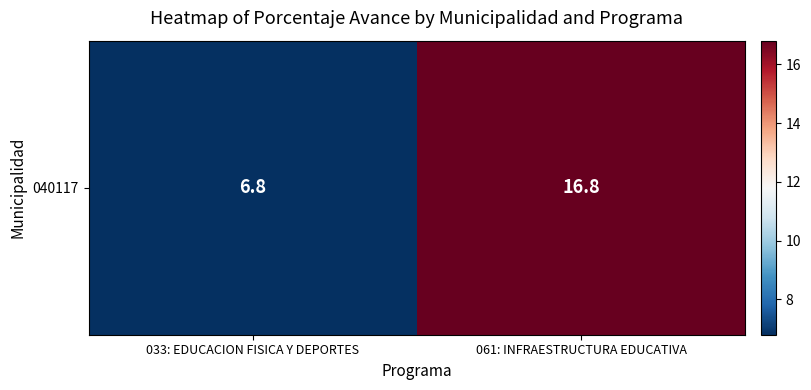

What is the sum of all values?

23.6